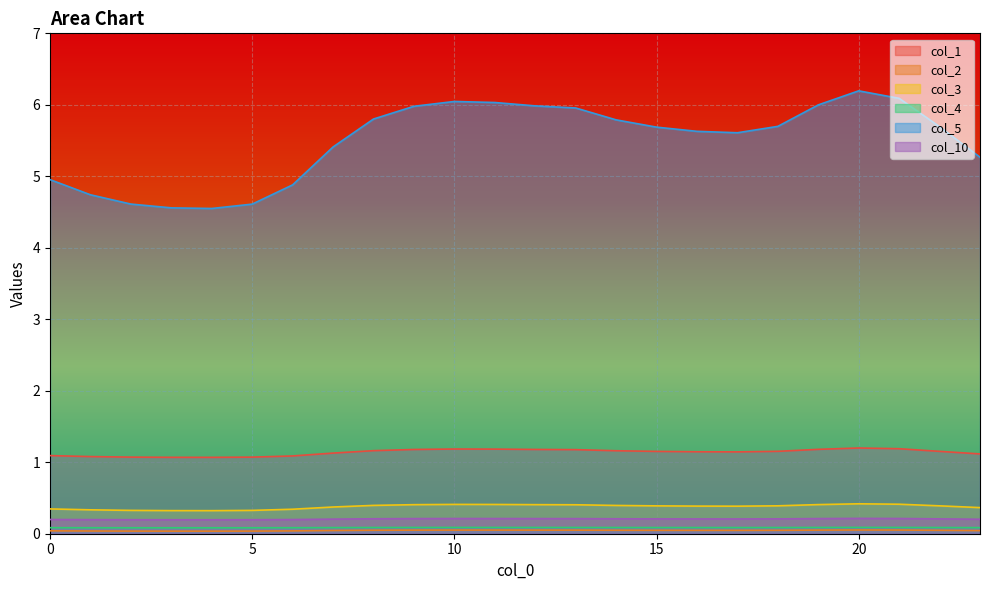

How many lines are shown in the chart?

6